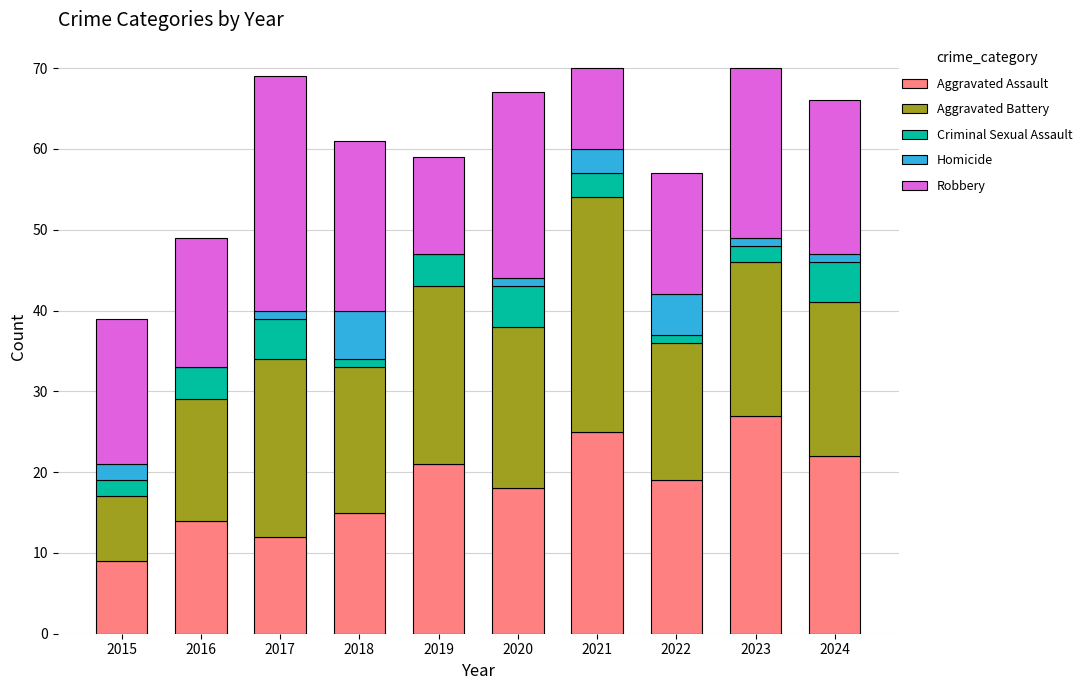

The Aggravated Assault series shows 19 at 2022. True or false?

True